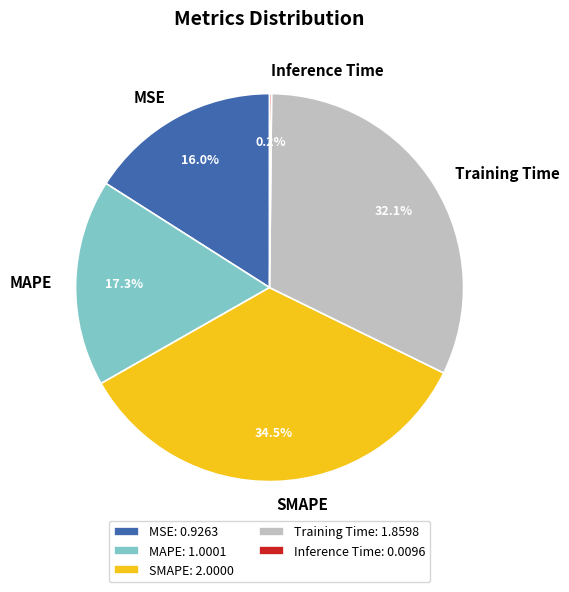

What percentage is NOT represented by MAPE?

82.7%